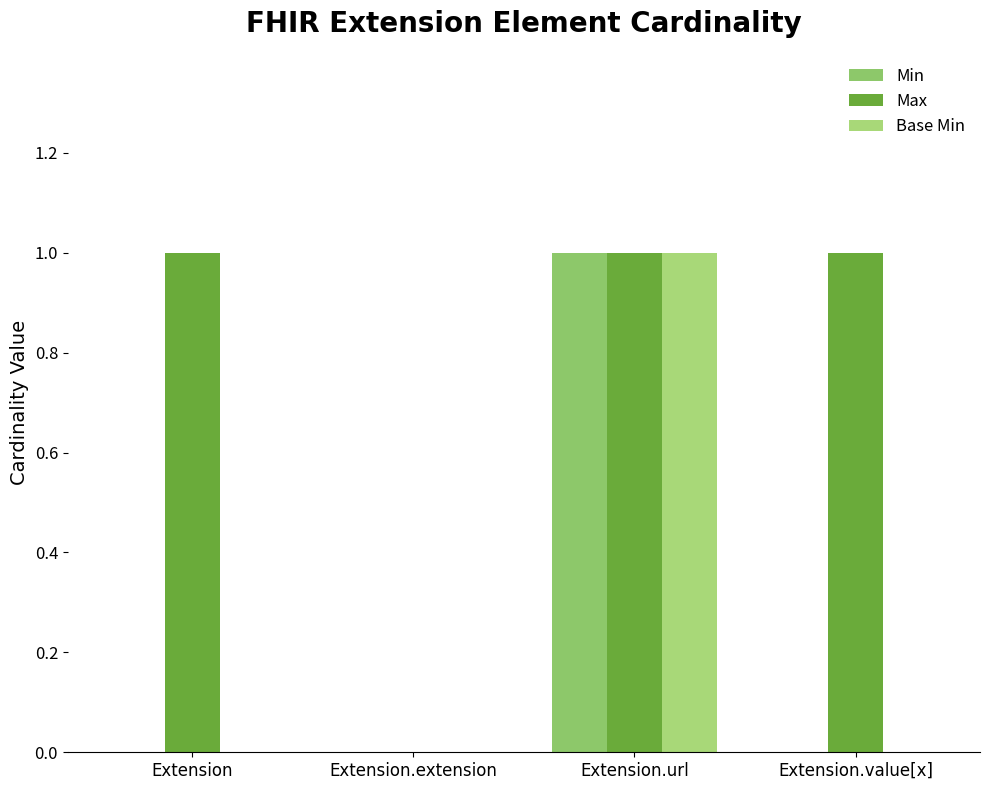

Which has a higher value, Extension.url or Extension.value[x]?

Extension.url